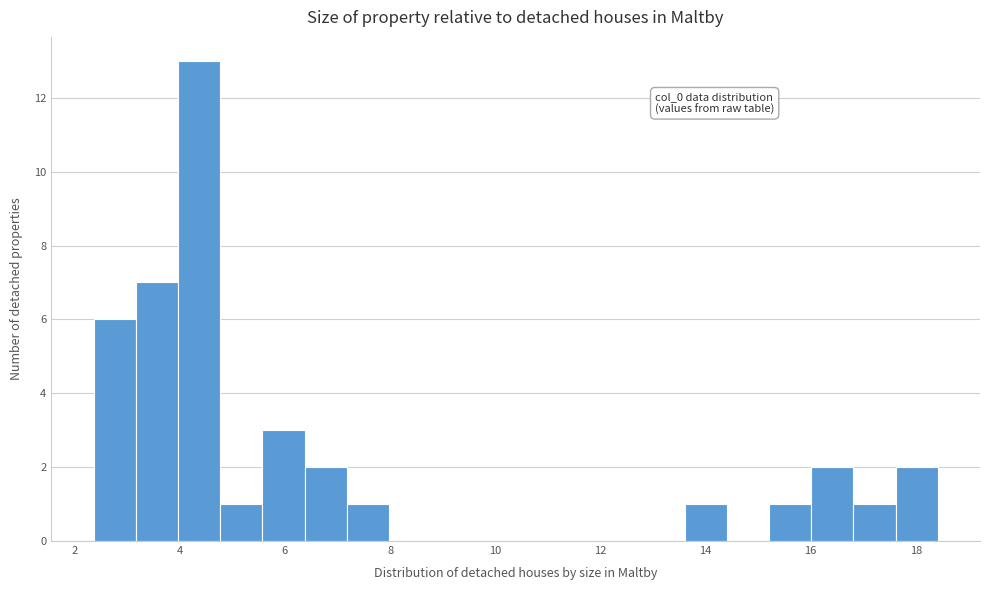

Which range on the x-axis has the tallest bar?

4.0 to 4.8